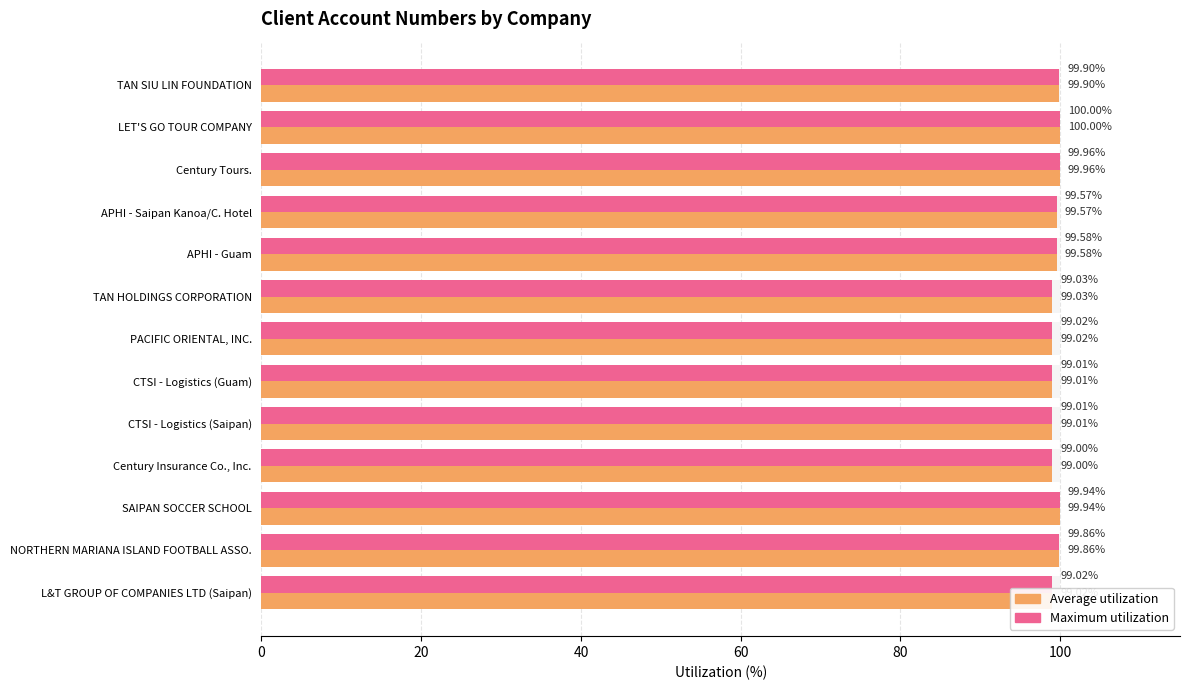

Does the chart contain any negative values?

No